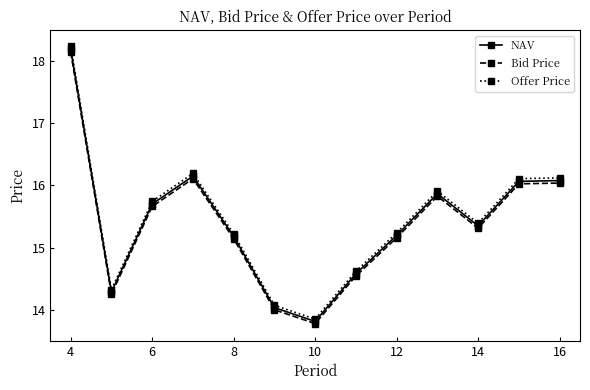

How many data points in Bid Price are less than 15?

4